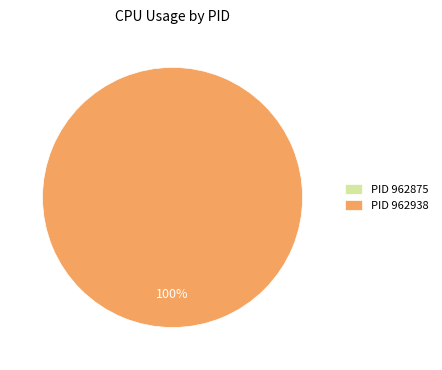

Is it true that 962875 is 0% of the pie?

True